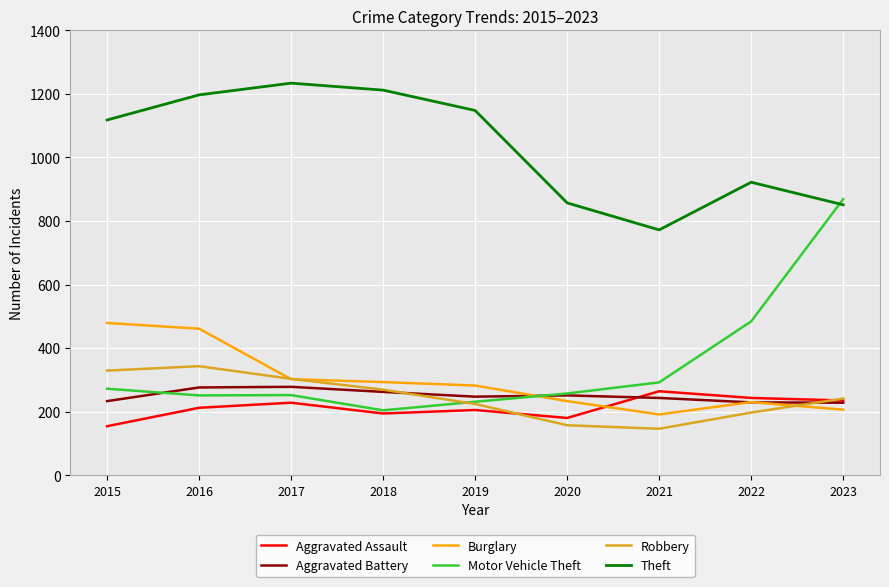

Is it true that Burglary equals 233 at 2020?

True